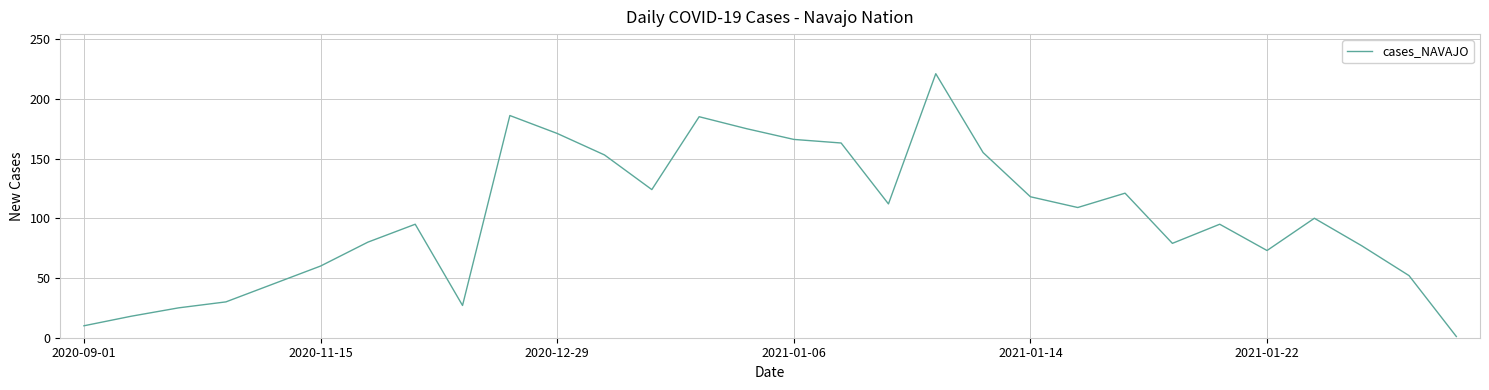

What is the difference between the maximum and minimum values?

220